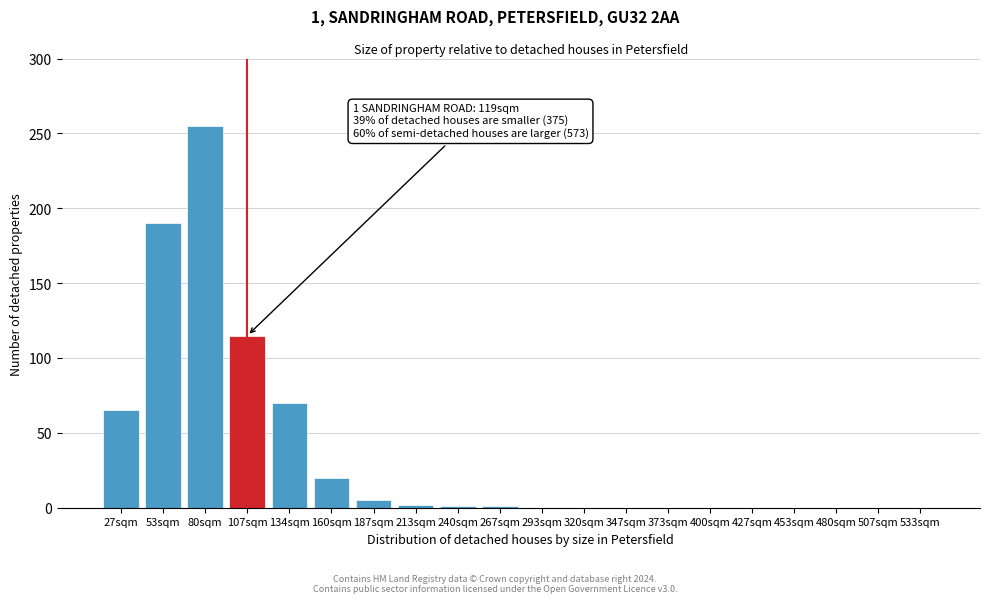

What is the sum of all values?

724